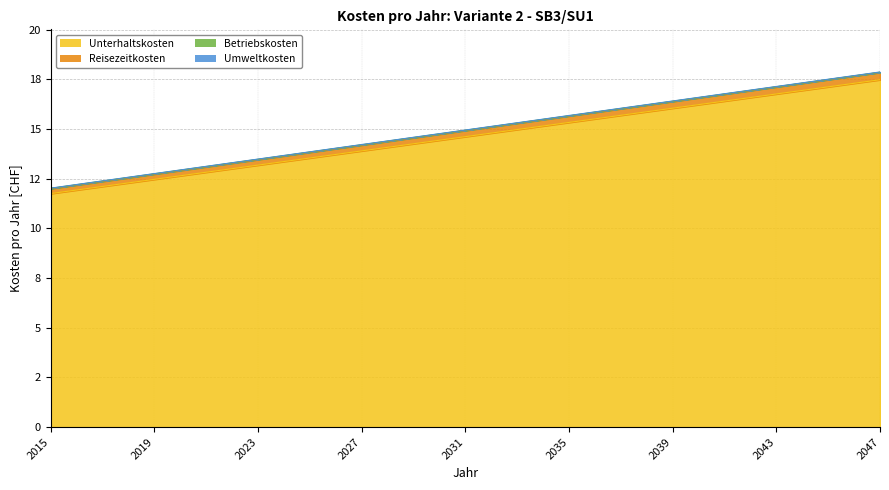

The value of Reisezeitkosten at 2026 is 21.2. True or false?

False